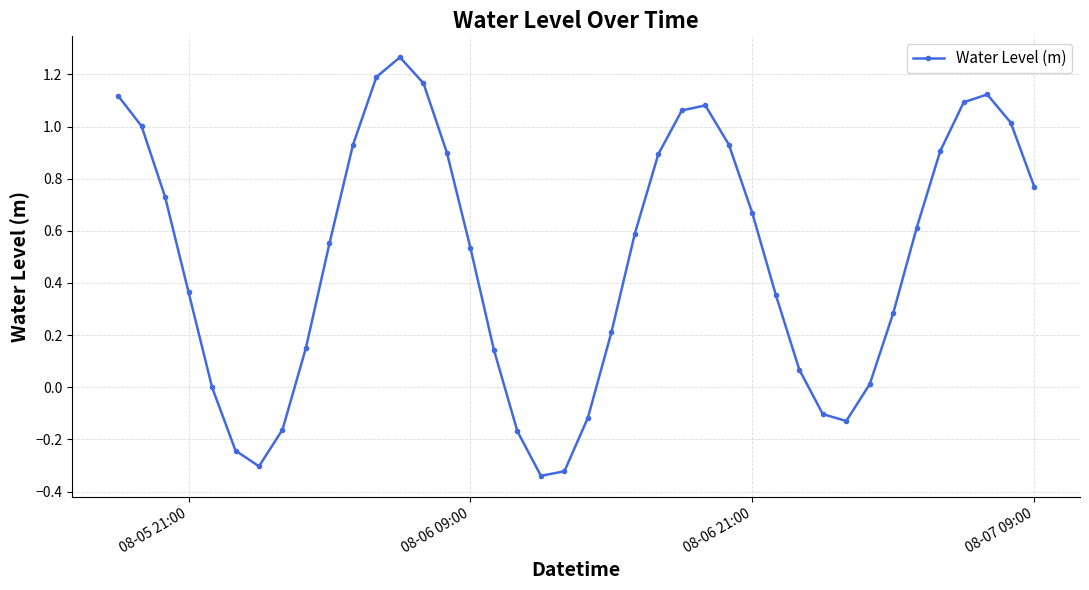

True or false: there are more than 2 points higher than both neighbors.

True